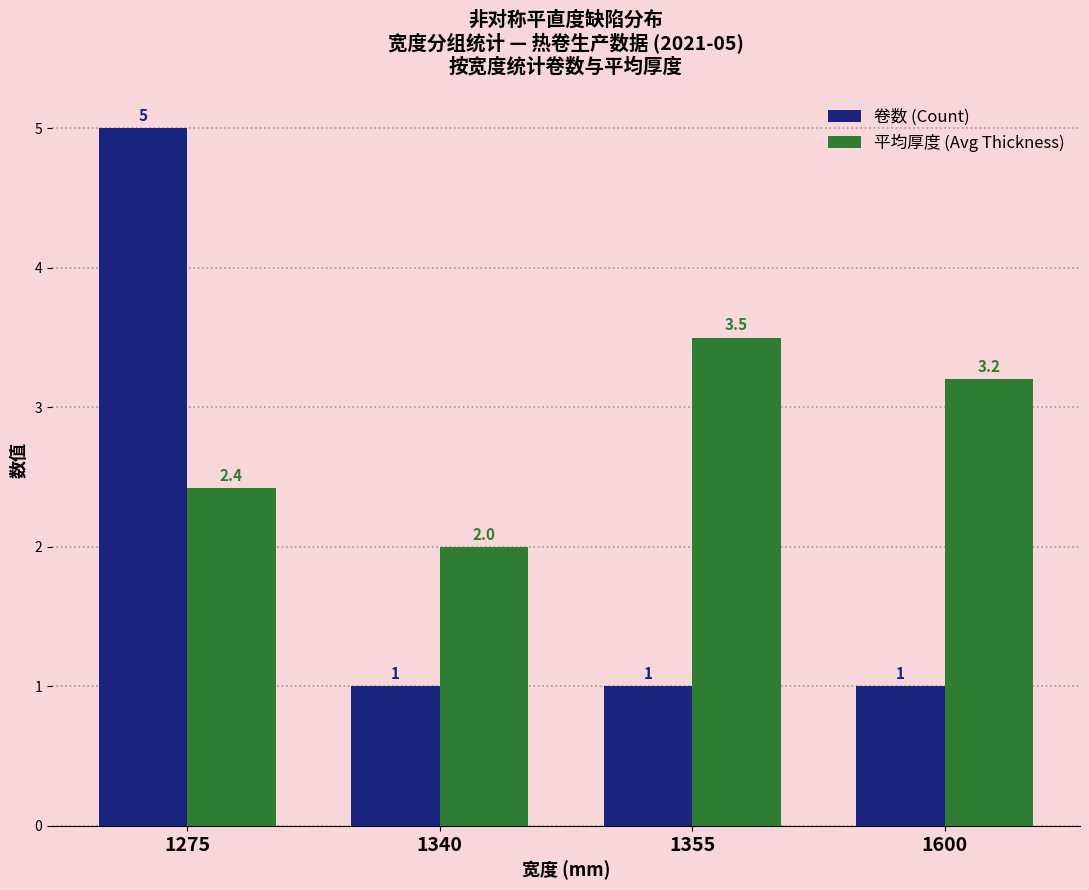

How many bars are there in total?

8